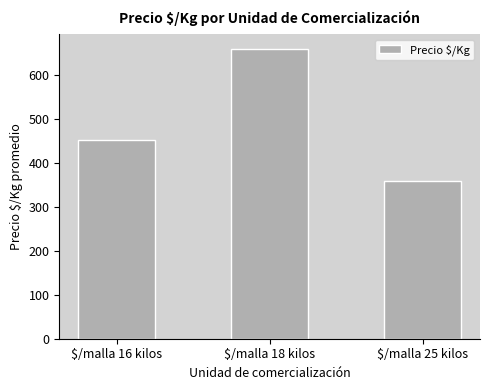

Where is the data nearest to the value 510?

$/malla 16 kilos